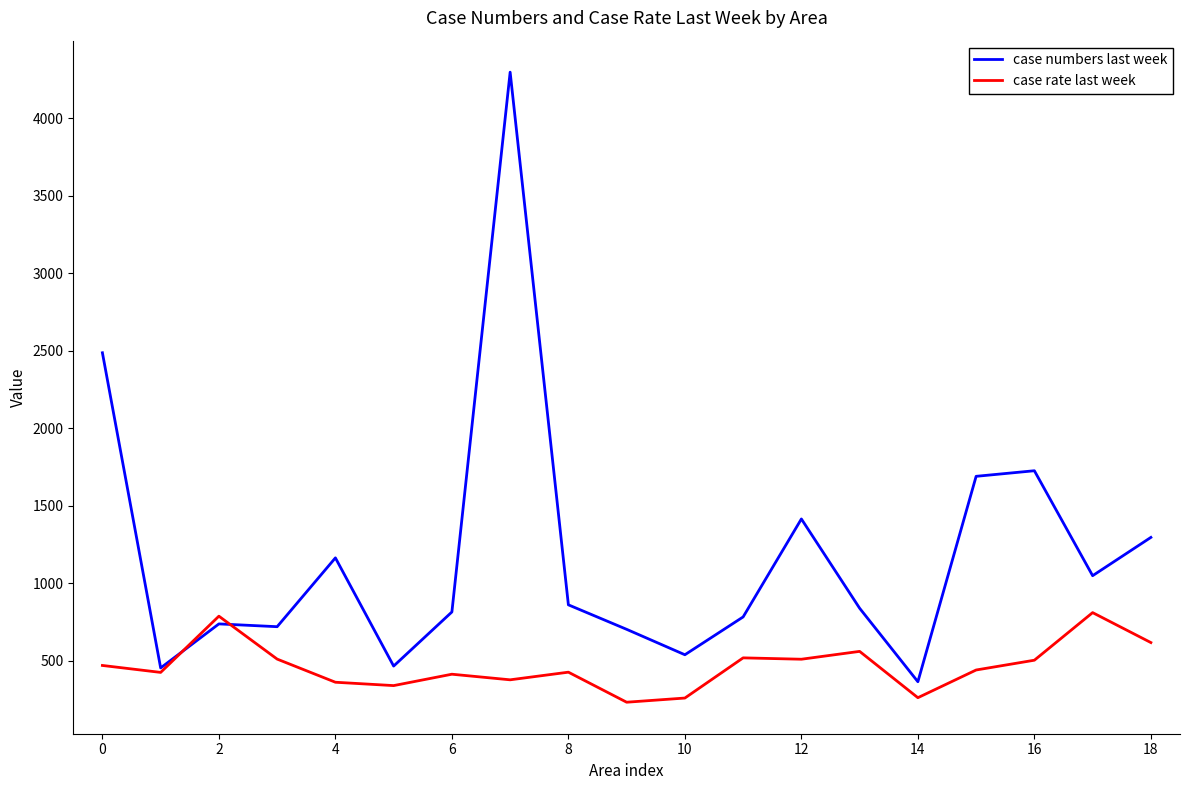

What is the maximum value for case rate last week?

809.8